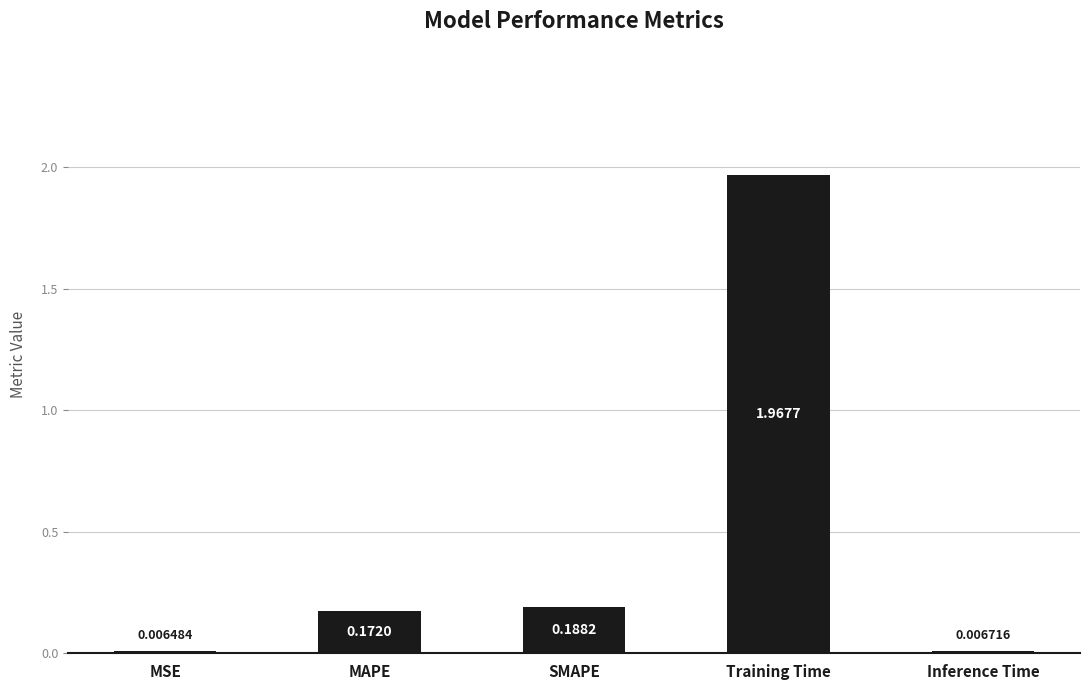

What is the average value?

0.5